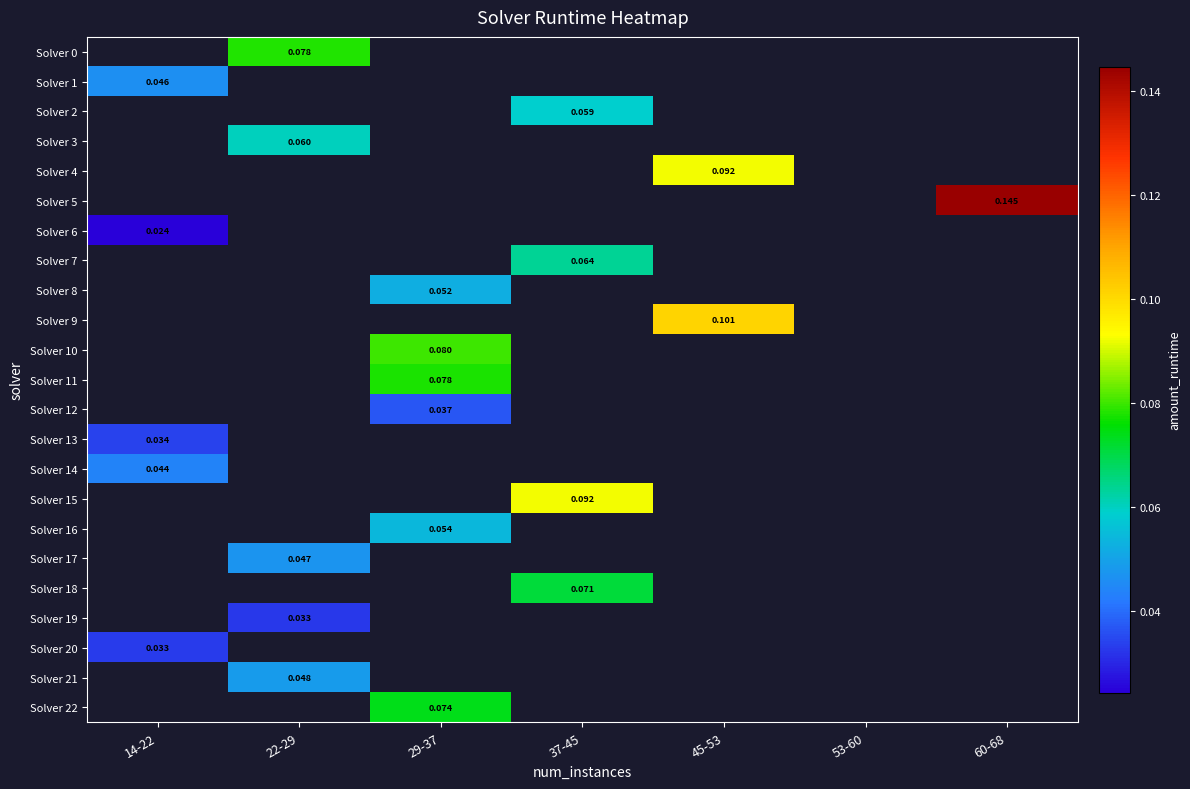

Is the value of Solver 18 at 37-45 greater than the value of Solver 20 at 14-22?

Yes